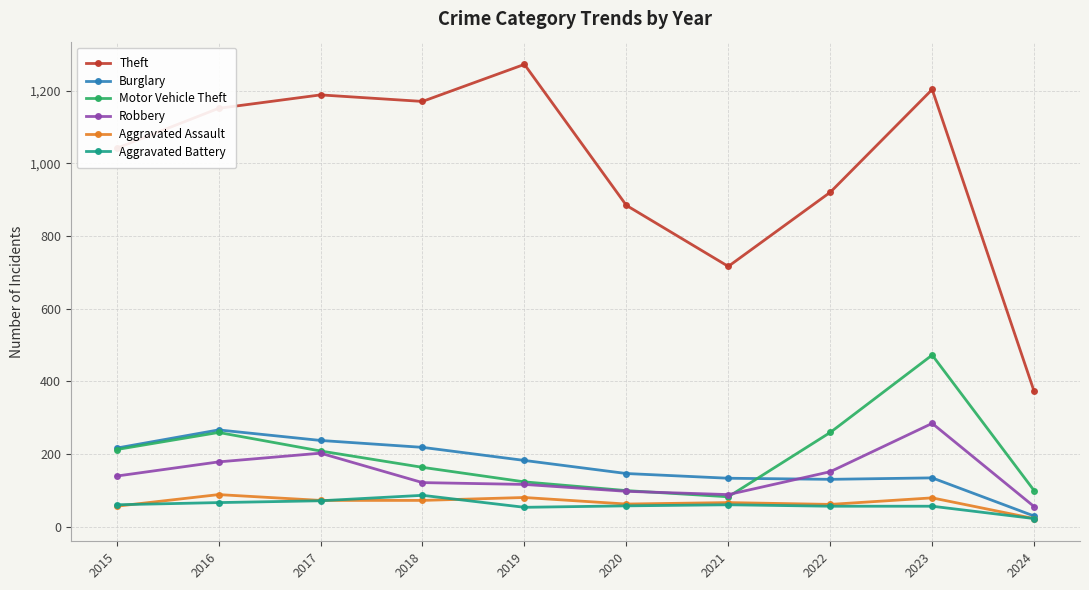

What is the average value of the Aggravated Battery series?

59